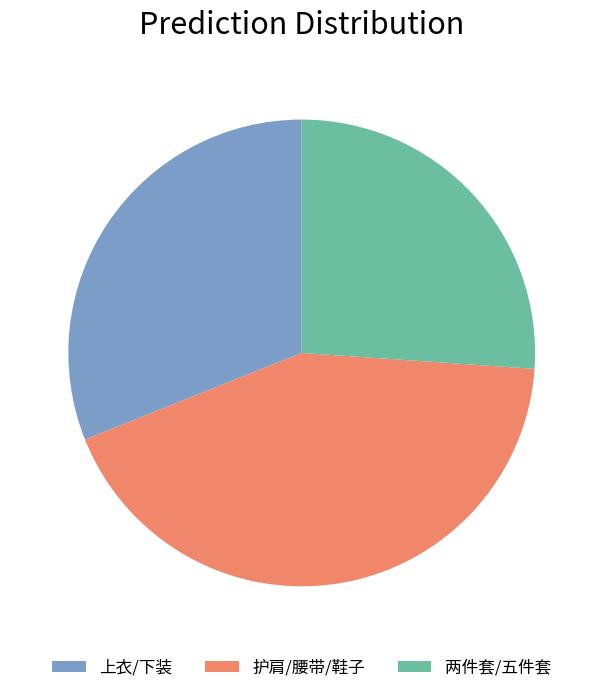

Approximately how many times larger is the value at 上衣/下装 compared to 护肩/腰带/鞋子?

0.7